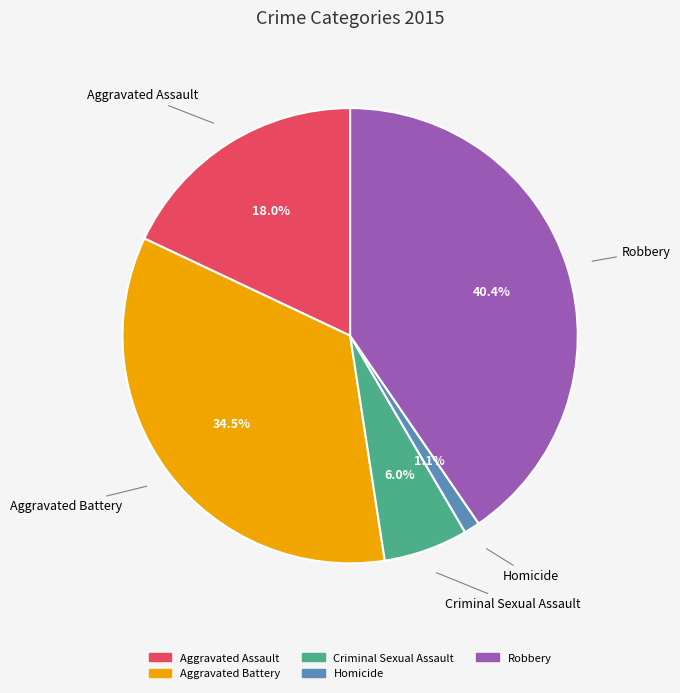

Is it true that Criminal Sexual Assault is 6% of the pie?

True